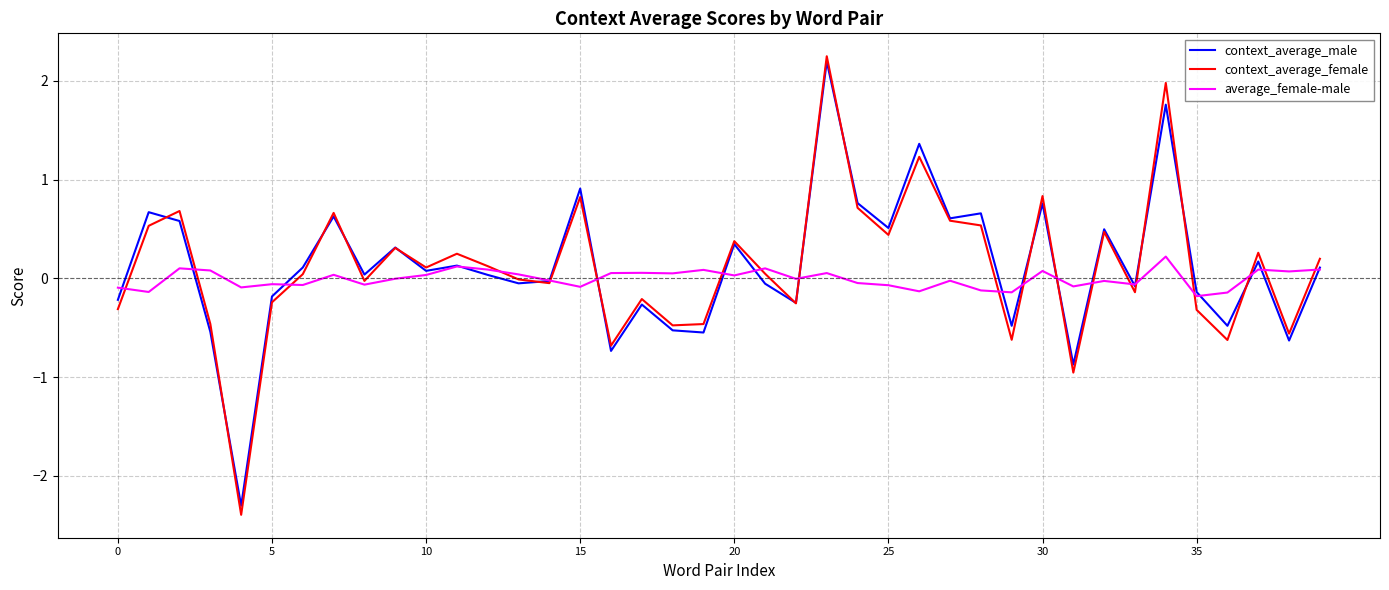

Which series has the widest spread of values?

context_average_female